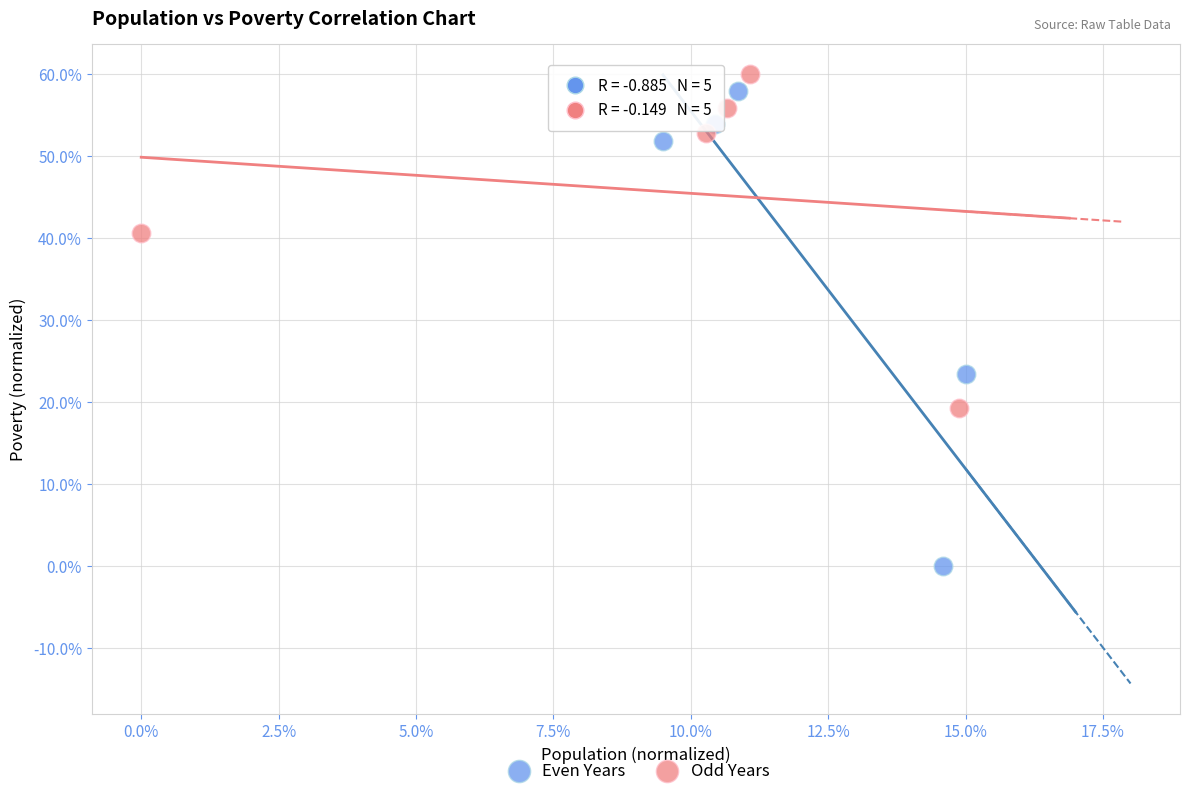

Which series contains the highest Y value?

Odd Years